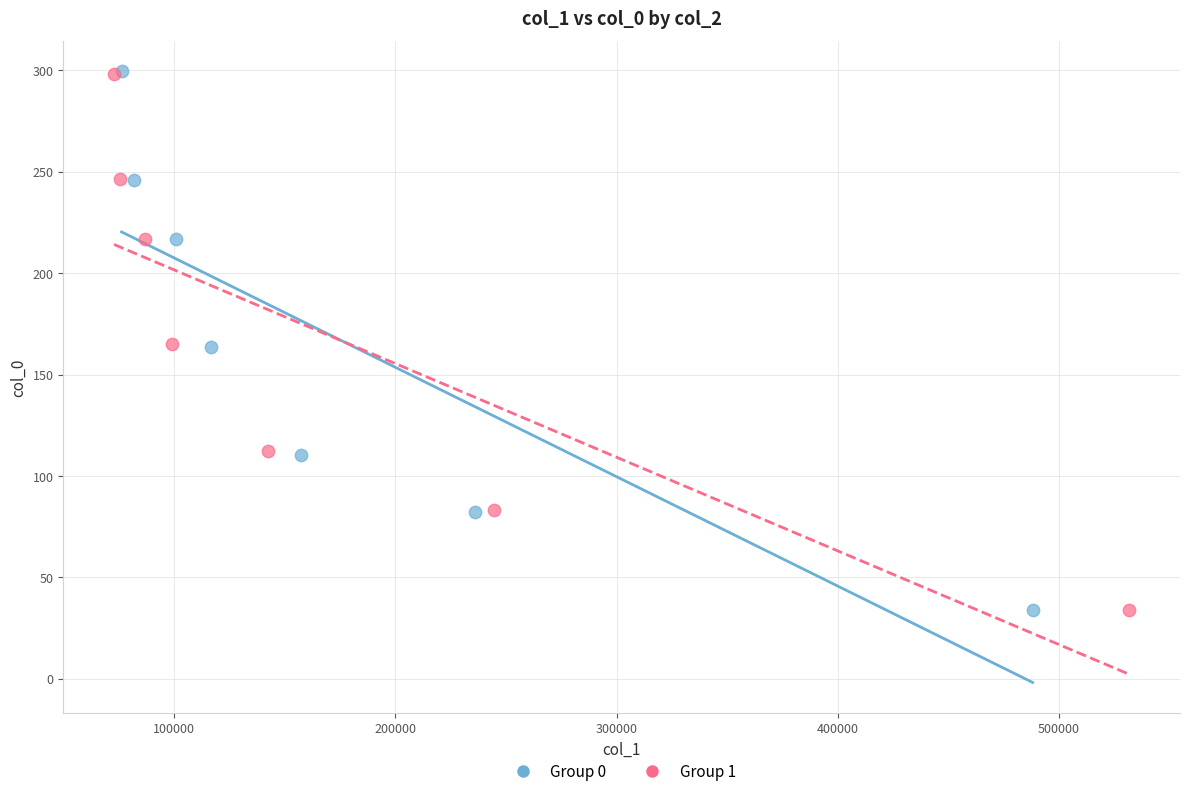

Which series has the widest spread of Y values?

Group 0